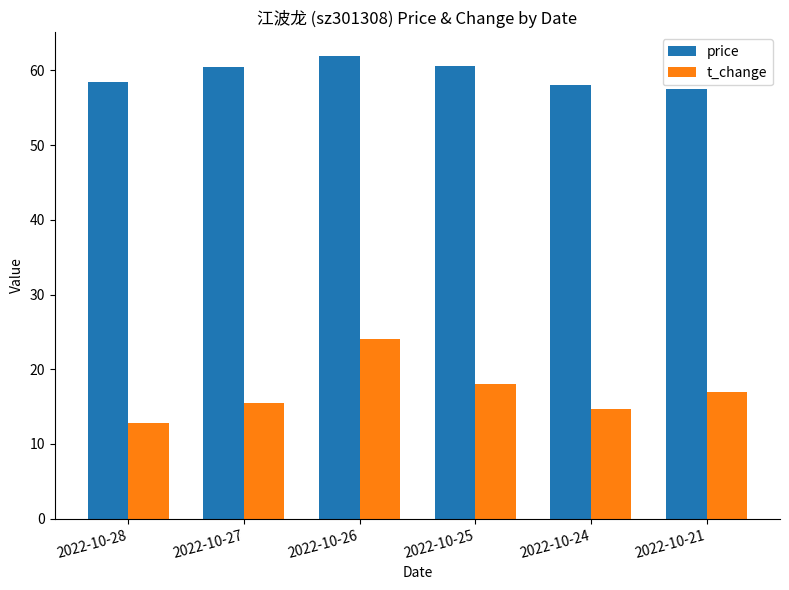

What is the lowest value of the price series?

57.5